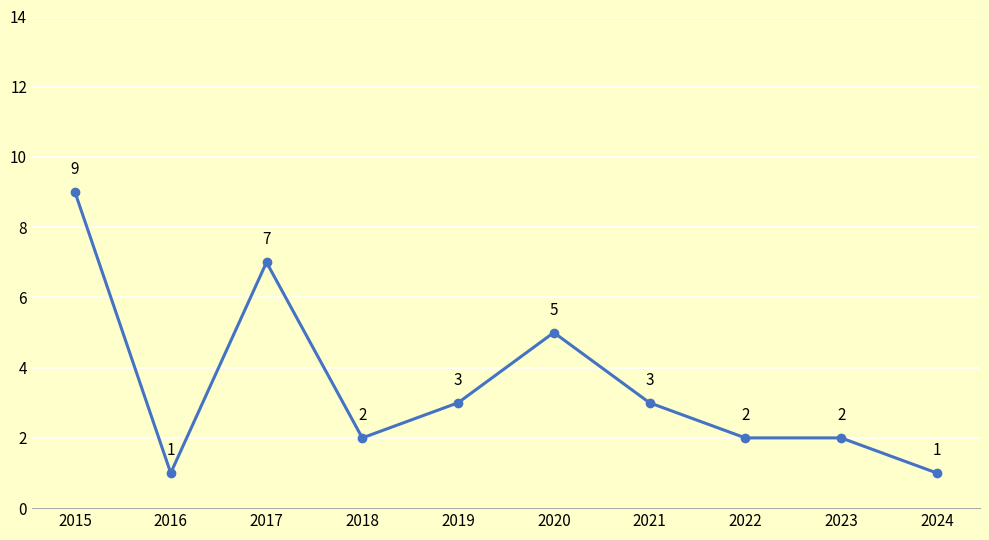

Reading left to right, transcribe all the data shown in this chart.

9	1	7	2	3	5	3	2	2	1